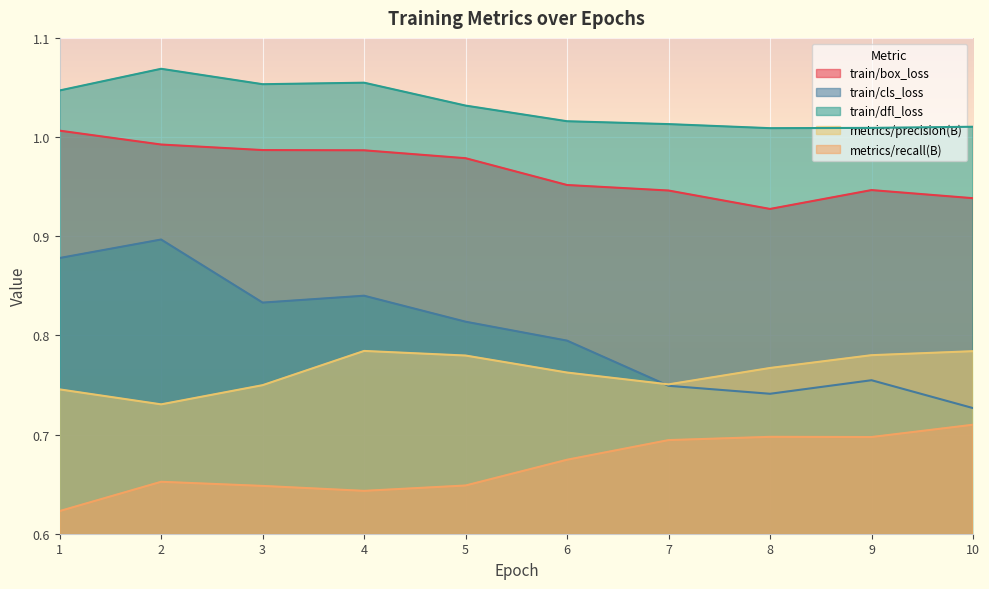

How many interior local peaks does the metrics/precision(B) series have?

1